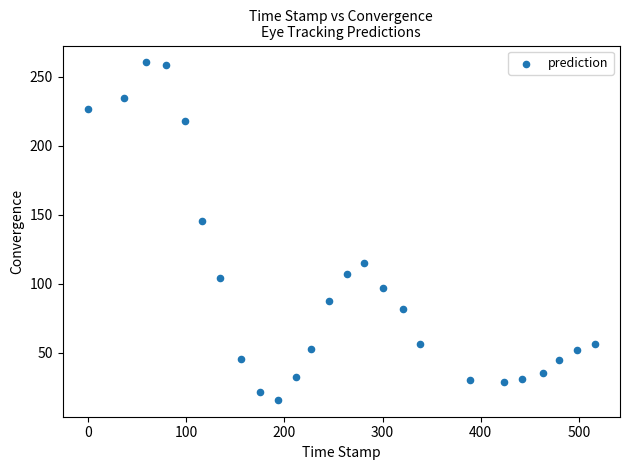

What is the range of X values (max minus min)?

516.0